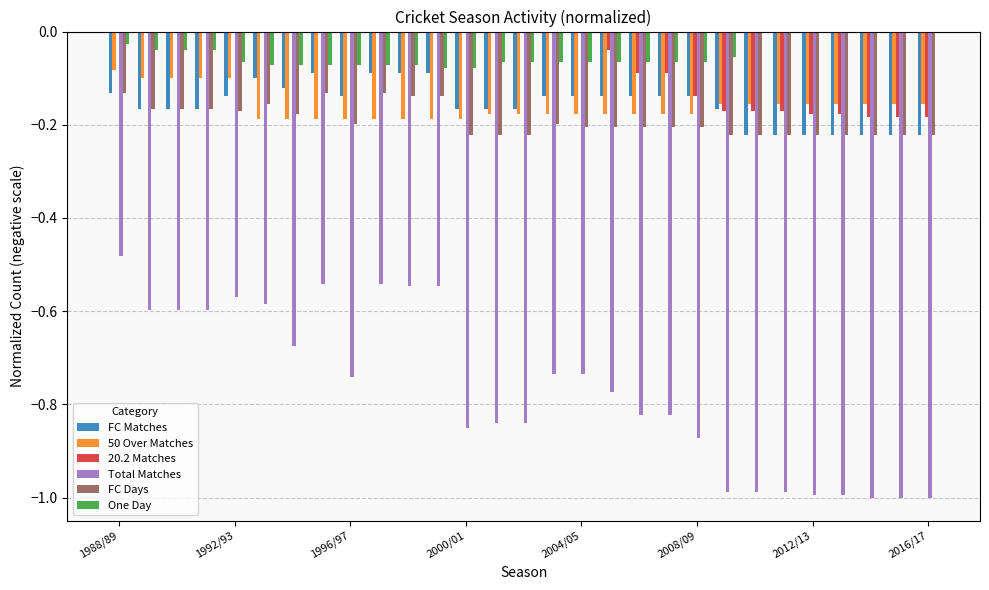

What is the sum of all FC Days values?

-5.5